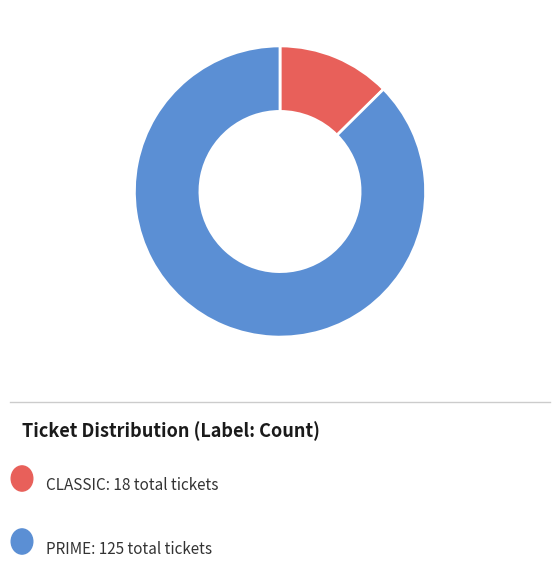

How many segments does this pie chart have?

2